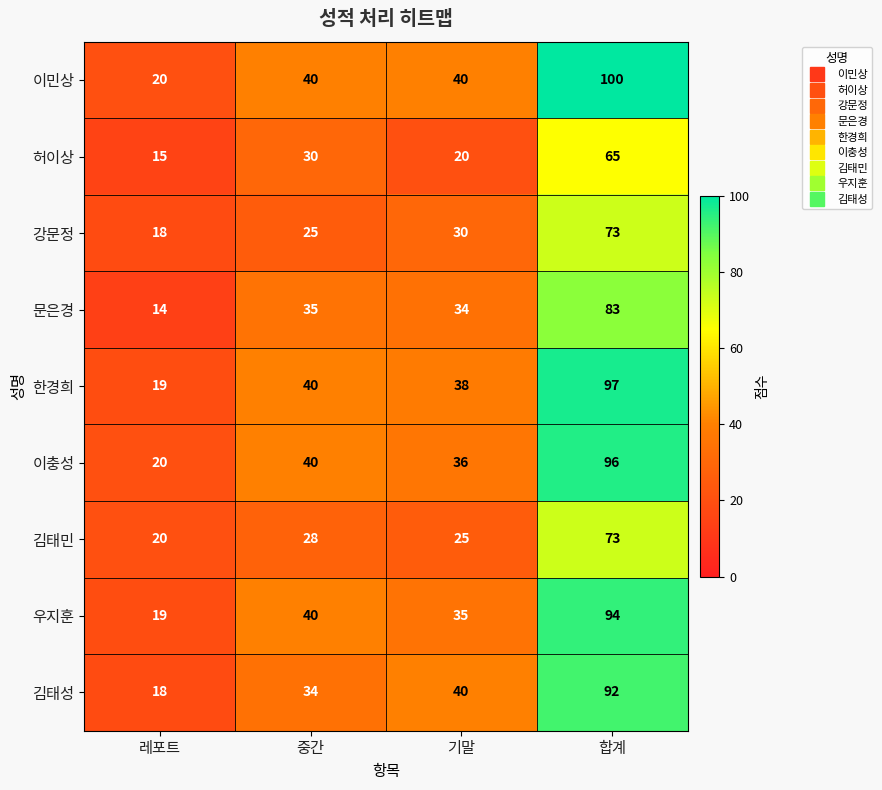

At which label is 우지훈 closest to 56?

중간